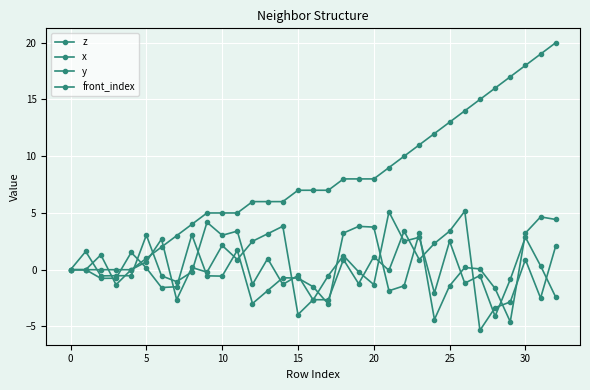

How many lines are shown in the chart?

4